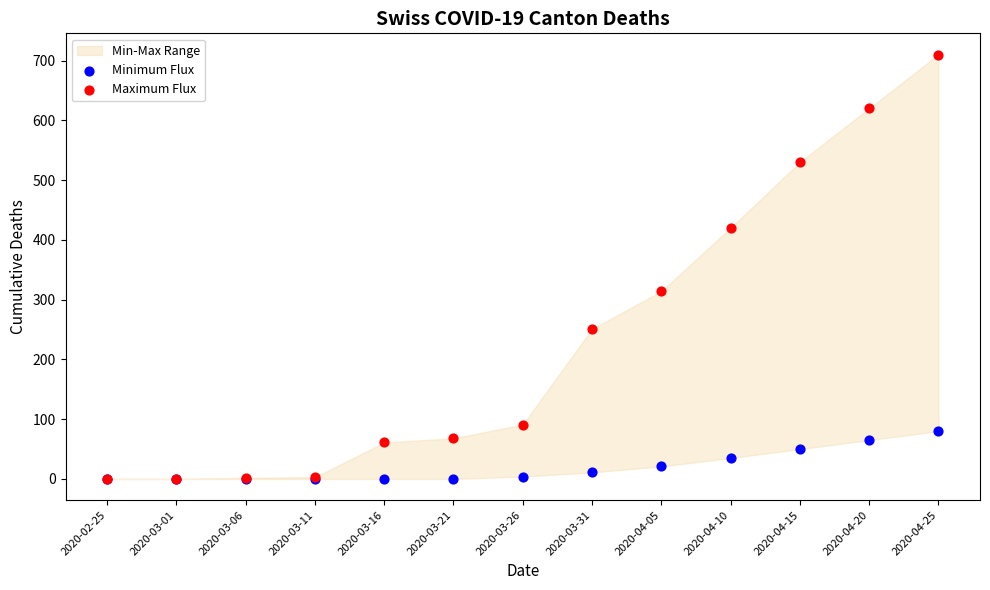

In the Maximum Flux series, what Y value is closest to 355?

314